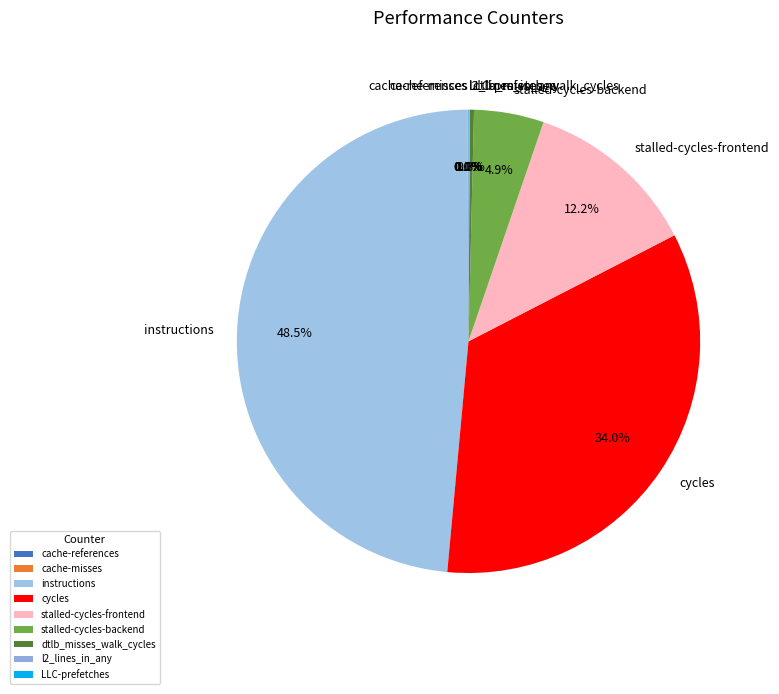

How much of the chart is everything except stalled-cycles-frontend?

87.8%